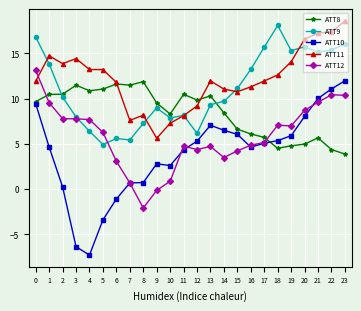

Is the value of ATT12 at 7 greater than the value of ATT9 at 10?

No